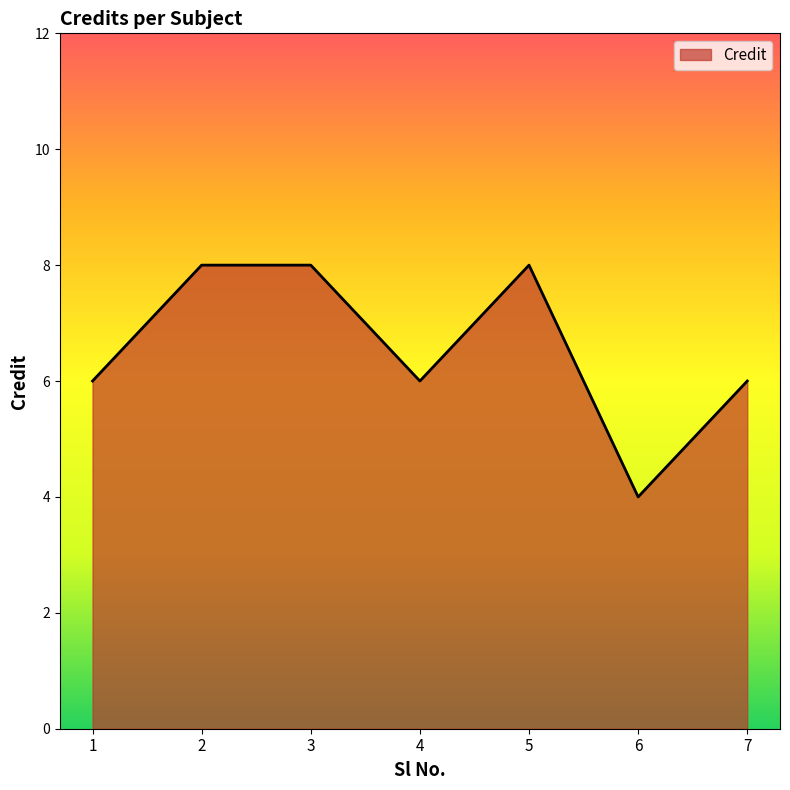

Approximately how many times larger is the value at 7 compared to 1?

1.0